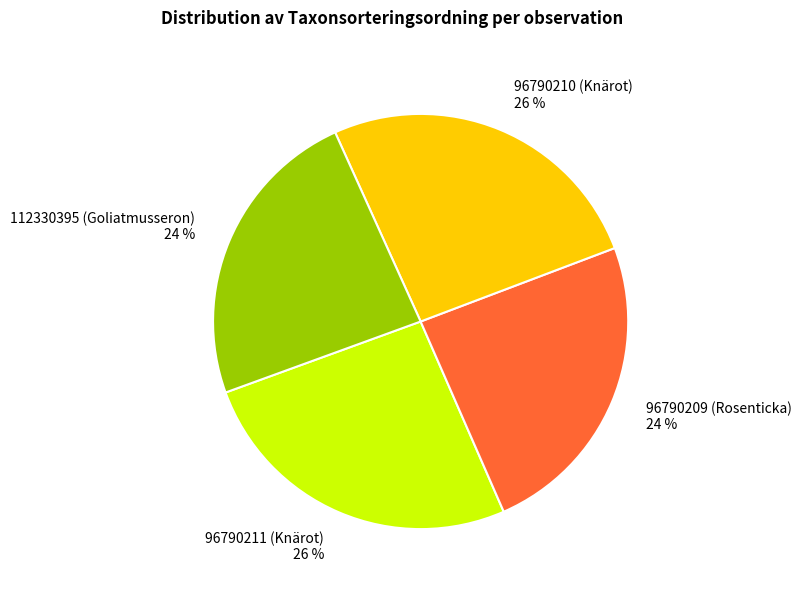

To the nearest percent, what is the combined percentage of 96790211 (Knärot) 26 % and 96790210 (Knärot) 26 %?

52%